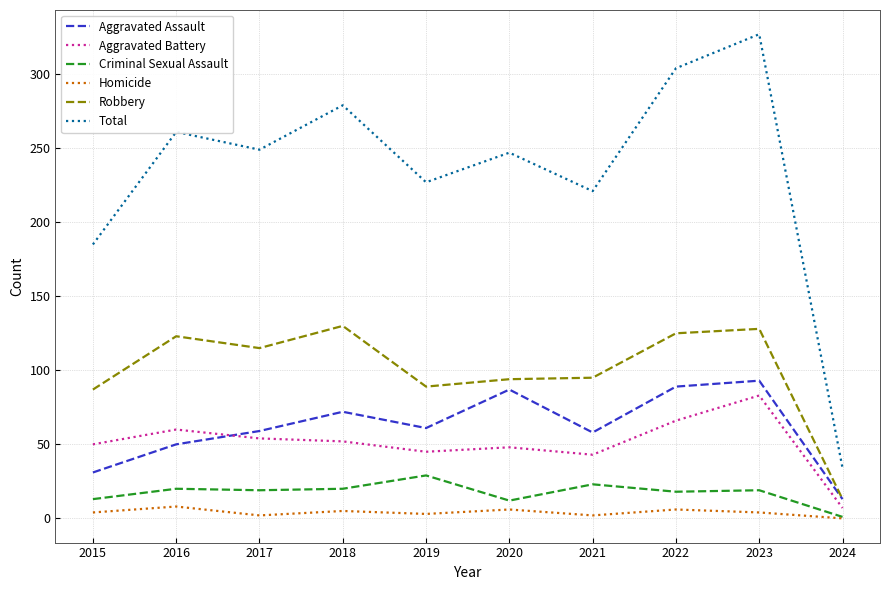

What is the sum of all Aggravated Battery values?

508